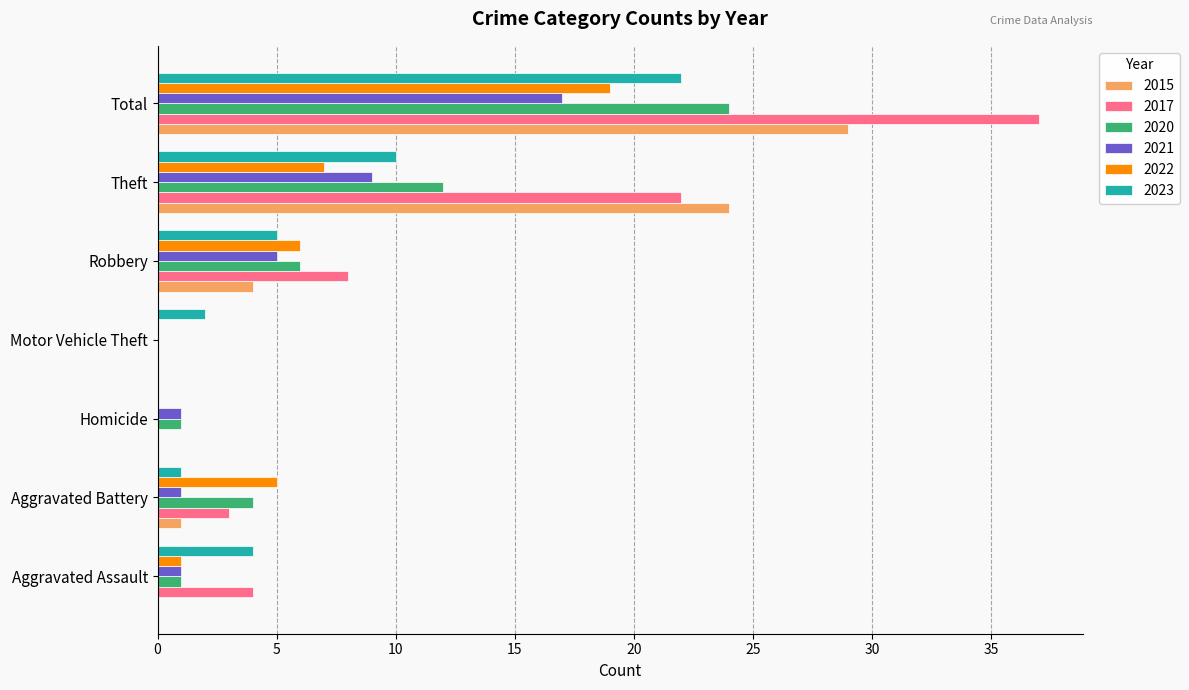

At which category is the sum across all series the highest?

Total